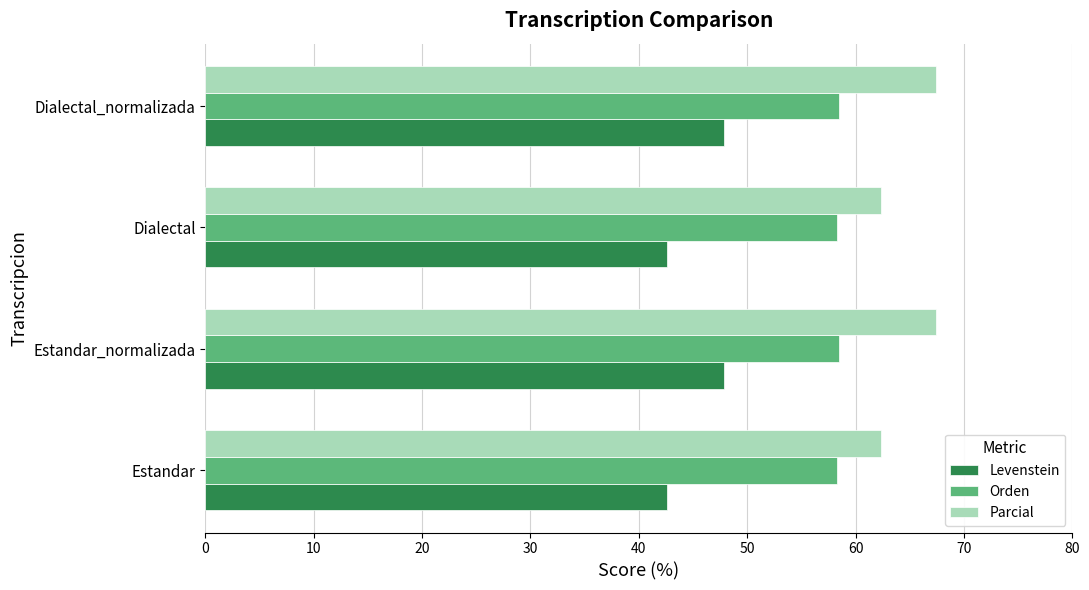

At how many categories does at least one series exceed 49?

4